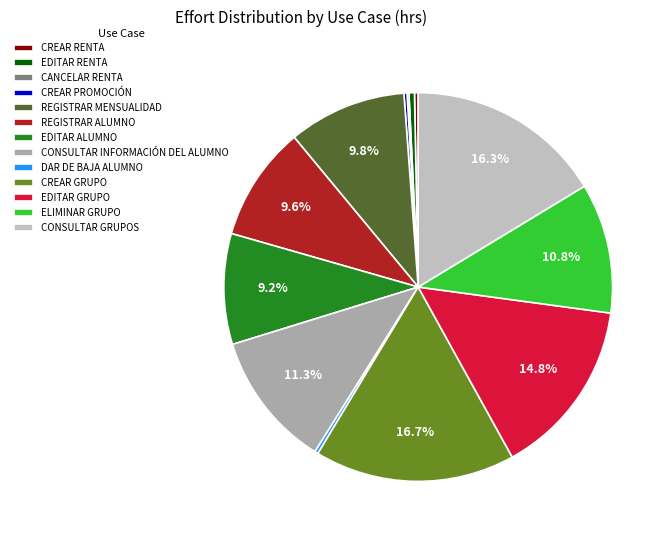

Which category has the biggest portion of the pie?

CREAR GRUPO